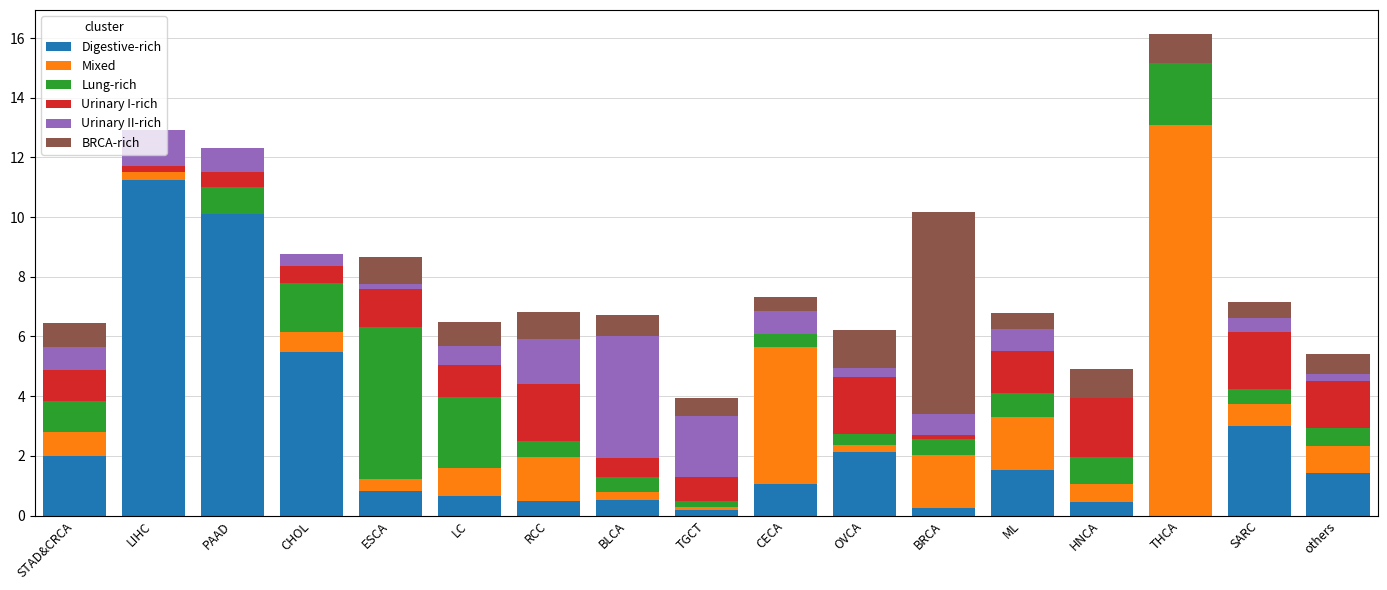

Are the bars grouped side by side (vs. stacked)?

No